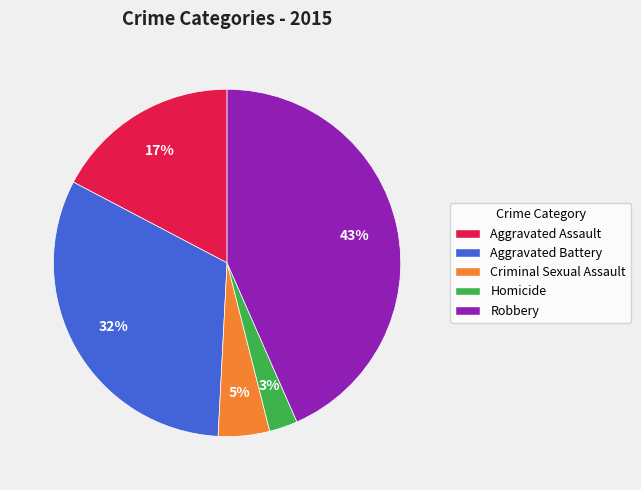

True or false: Robbery accounts for 50% of the total.

False